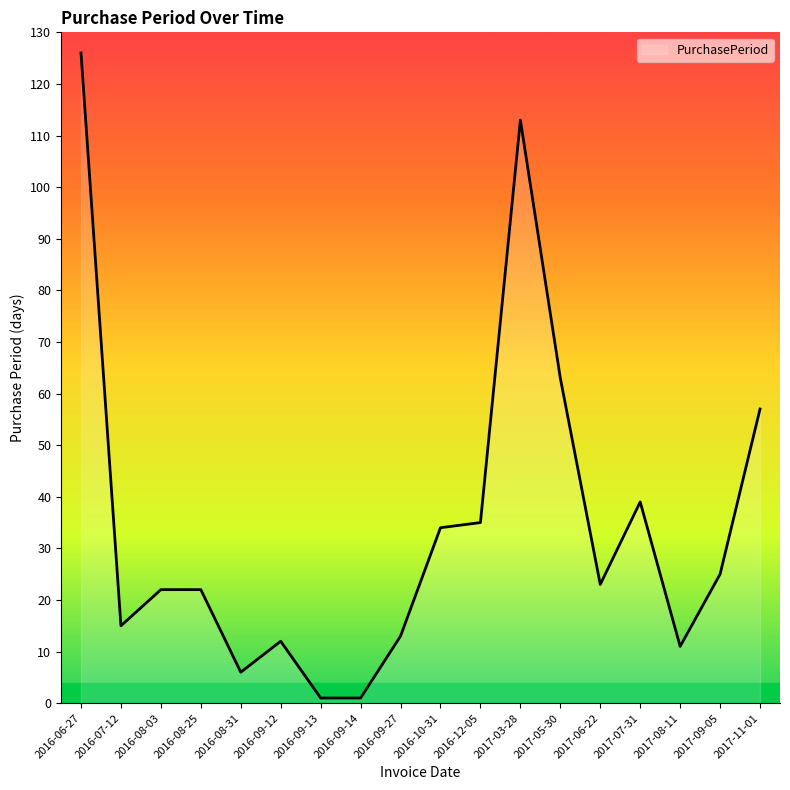

At which label is the value closest to 63?

2017-05-30